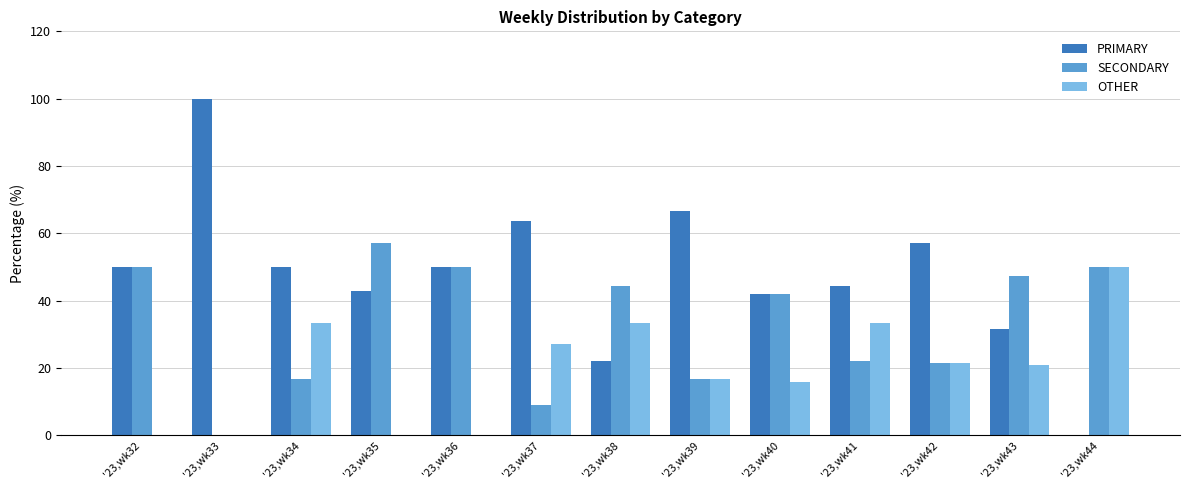

What is the average value of the SECONDARY series?

32.9